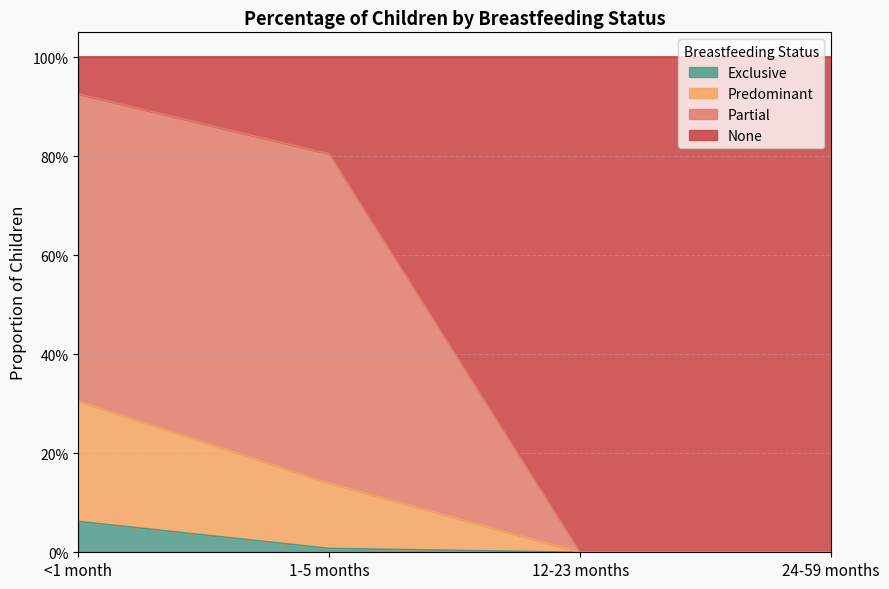

At which label is Predominant closest to 0?

12-23 months